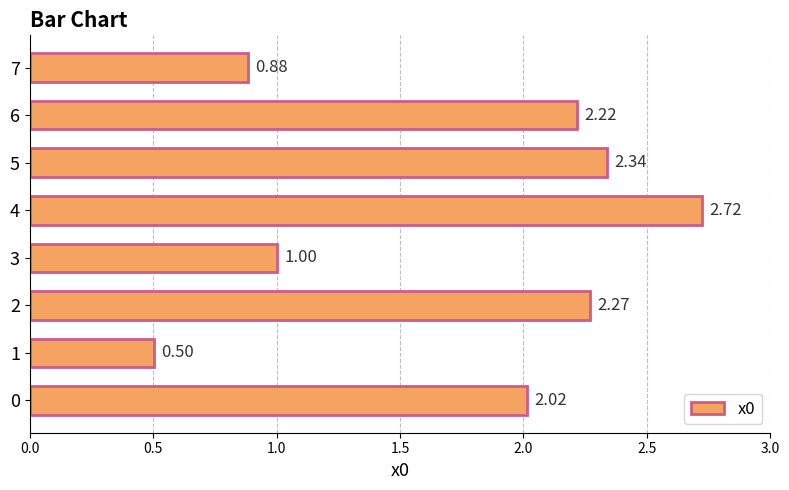

What is the sum of the values at 2 and 3?

3.3